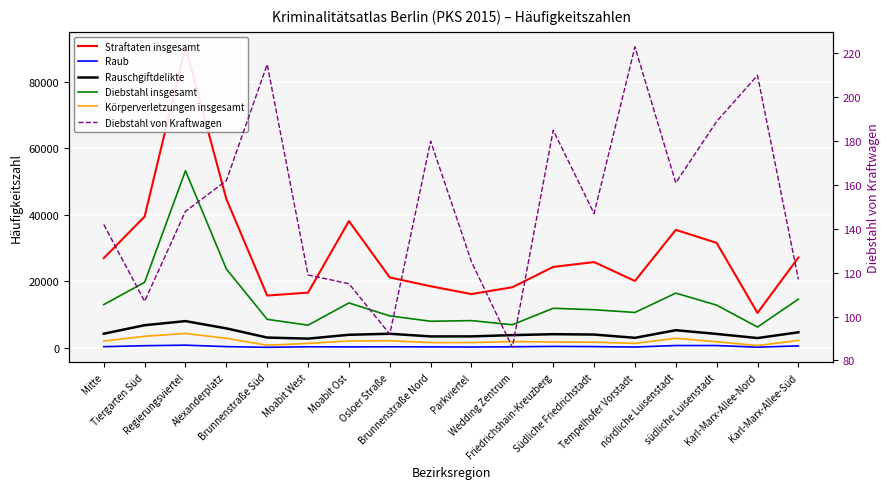

Reading left to right, what are all the values shown in this chart?

Straftaten insgesamt: 26957	39460	90576	44779	15688	16568	38120	21140	18492	16136	18189	24317	25774	20078	35467	31554	10457	27129
Raub: 289	584	750	306	102	258	232	259	232	189	265	371	312	180	638	632	146	527
Rauschgiftdelikte: 4196	6758	7993	5800	3039	2718	3873	4186	3381	3394	3771	4052	3946	2959	5252	4132	2890	4616
Diebstahl insgesamt: 12971	19677	53276	23701	8530	6766	13460	9558	7946	8143	6902	11858	11416	10596	16421	12803	6212	14602
Körperverletzungen insgesamt: 1978	3418	4273	2809	719	1276	2016	2082	1533	1539	1838	1700	1645	1291	2822	1774	639	2166
Diebstahl von Kraftwagen: 142	107	148	162	215	119	115	92	180	125	86	185	147	223	161	189	210	117